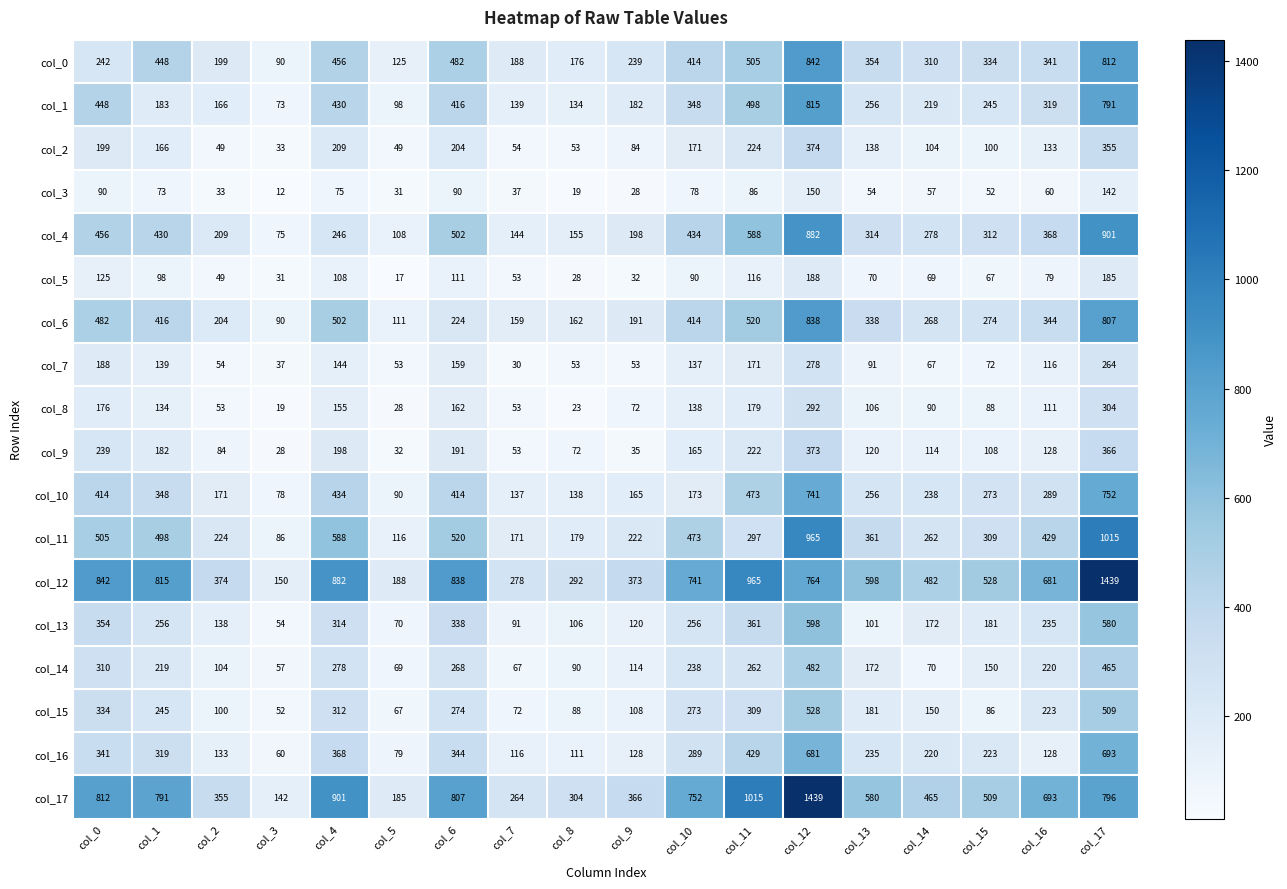

Is the value of col_16 at col_10 greater than the value of col_1 at col_7?

Yes